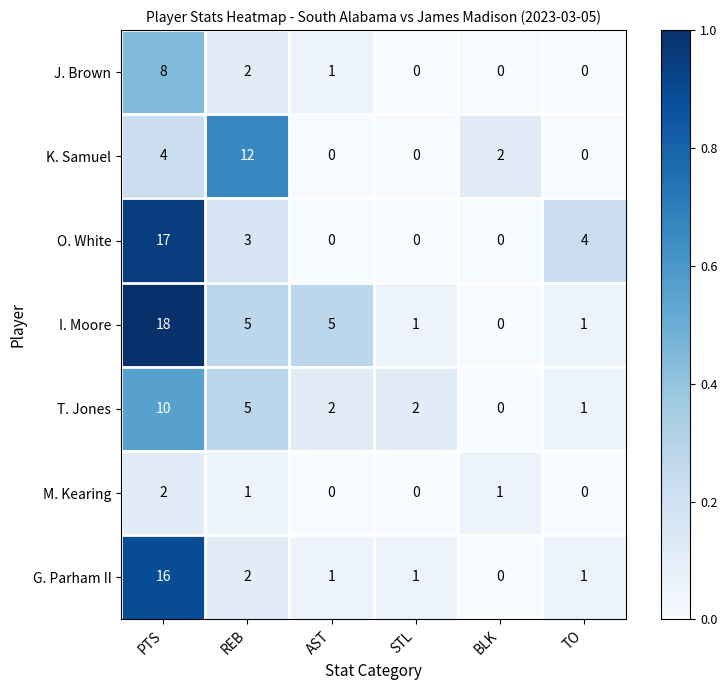

How many values in O. White are above zero?

3